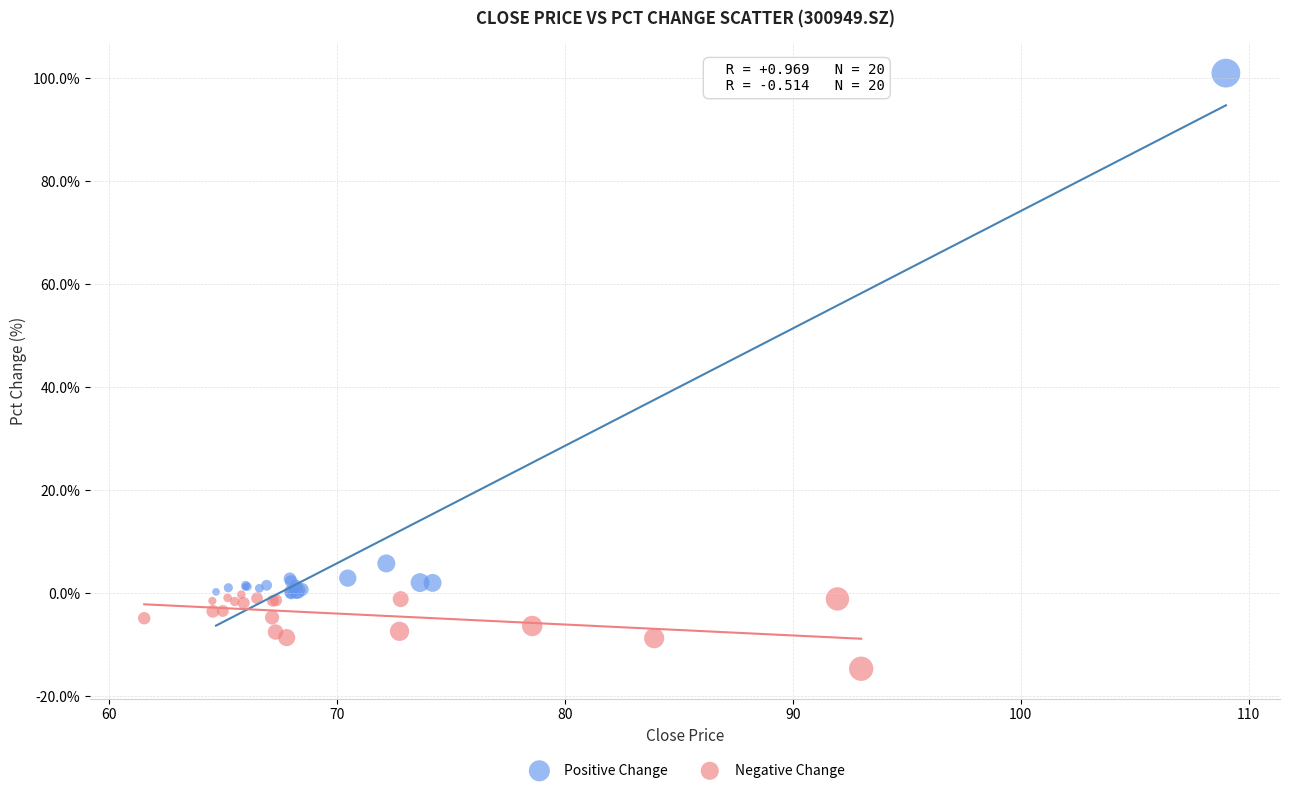

Which series contains the lowest Y value?

Negative Change